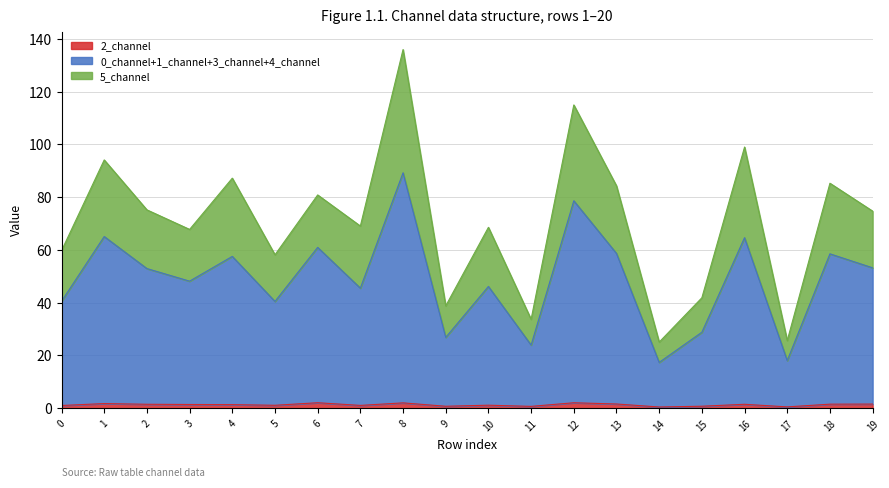

At which category is the sum across all series the highest?

8